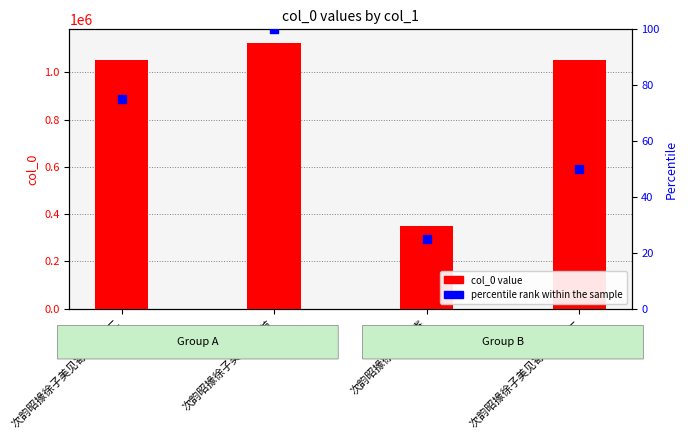

What are all the series names shown in the legend?

col_0 value, percentile rank within the sample